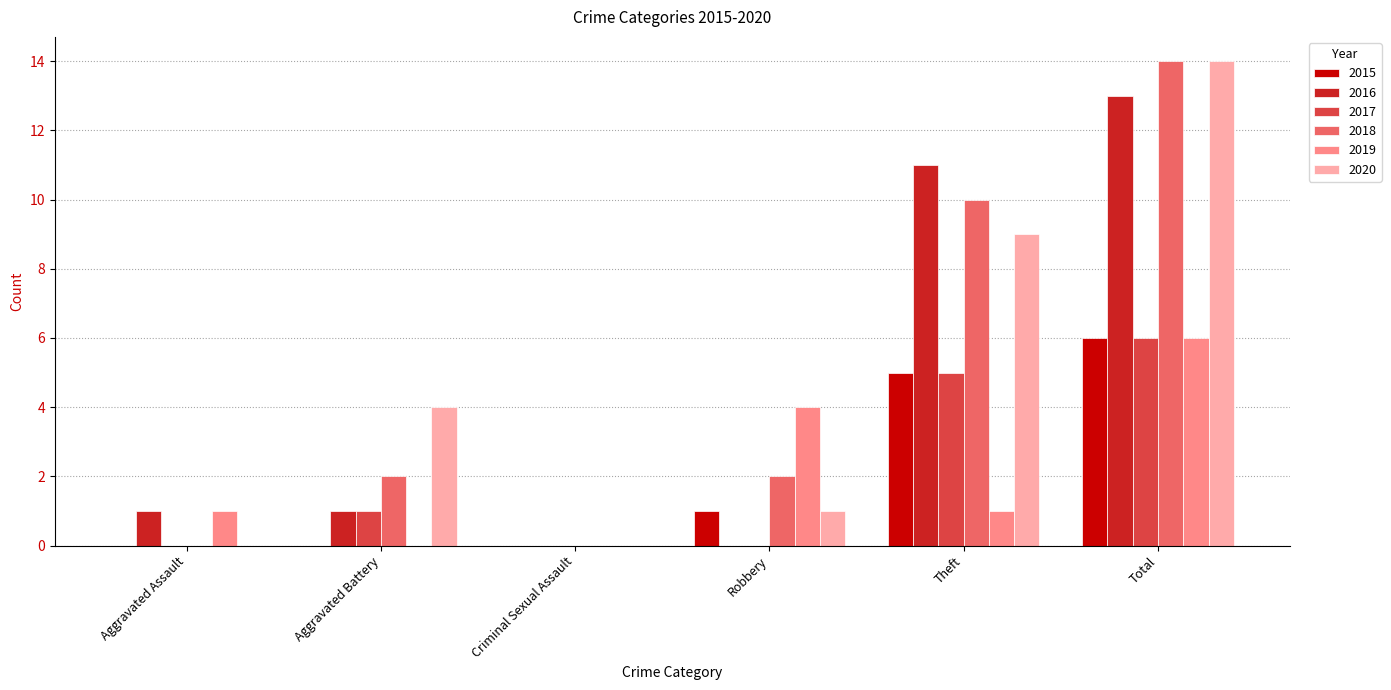

At which category is the sum across all series the highest?

Total